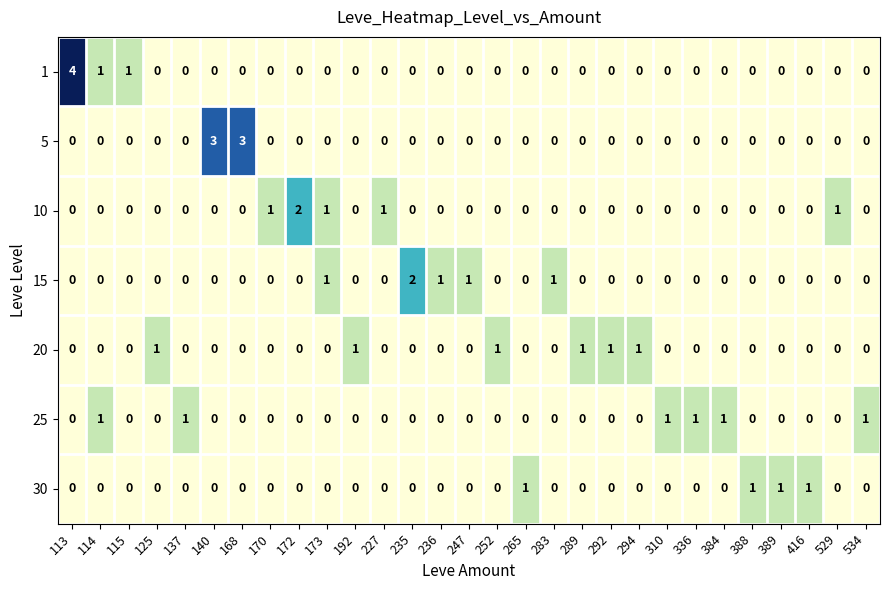

The 5 series shows 1 at 289. True or false?

False